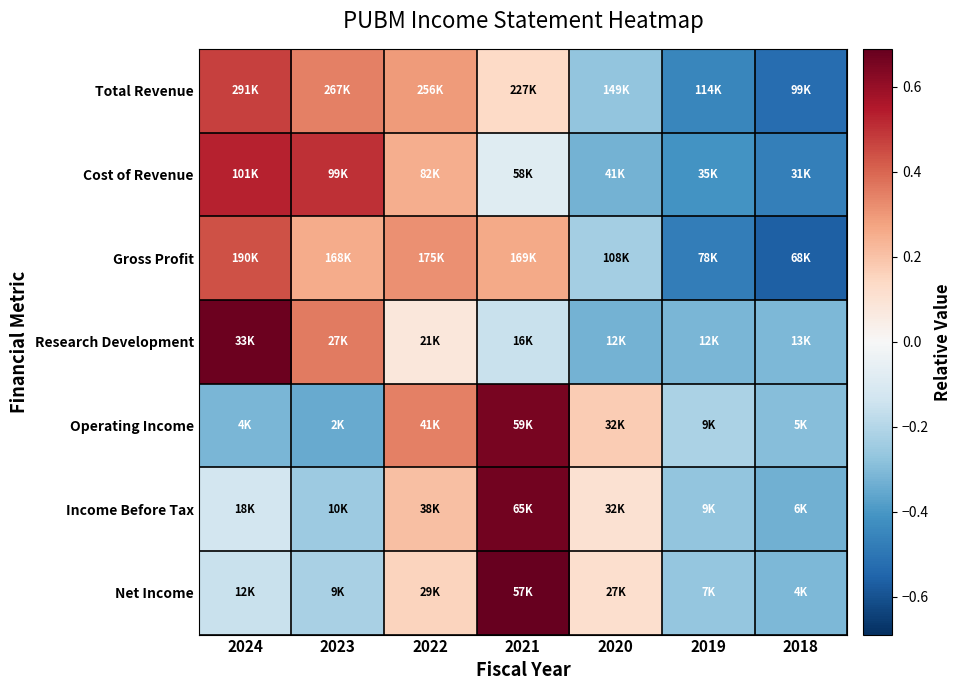

Reading left to right, extract all data points from this chart.

Total Revenue: 2024=0.5	2023=0.3	2022=0.3	2021=0.1	2020=-0.3	2019=-0.5	2018=-0.5
Cost of Revenue: 2024=0.5	2023=0.5	2022=0.3	2021=-0.1	2020=-0.3	2019=-0.4	2018=-0.5
Gross Profit: 2024=0.4	2023=0.3	2022=0.3	2021=0.3	2020=-0.2	2019=-0.5	2018=-0.6
Research Development: 2024=0.7	2023=0.4	2022=0.1	2021=-0.2	2020=-0.3	2019=-0.3	2018=-0.3
Operating Income: 2024=-0.3	2023=-0.3	2022=0.3	2021=0.7	2020=0.2	2019=-0.2	2018=-0.3
Income Before Tax: 2024=-0.1	2023=-0.2	2022=0.2	2021=0.7	2020=0.1	2019=-0.3	2018=-0.3
Net Income: 2024=-0.2	2023=-0.2	2022=0.2	2021=0.7	2020=0.1	2019=-0.3	2018=-0.3